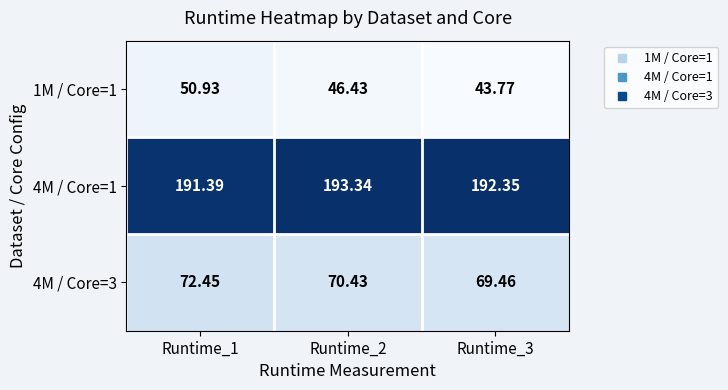

Is the value of 4M / Core=3 at Runtime_2 greater than the value of 1M / Core=1 at Runtime_1?

Yes